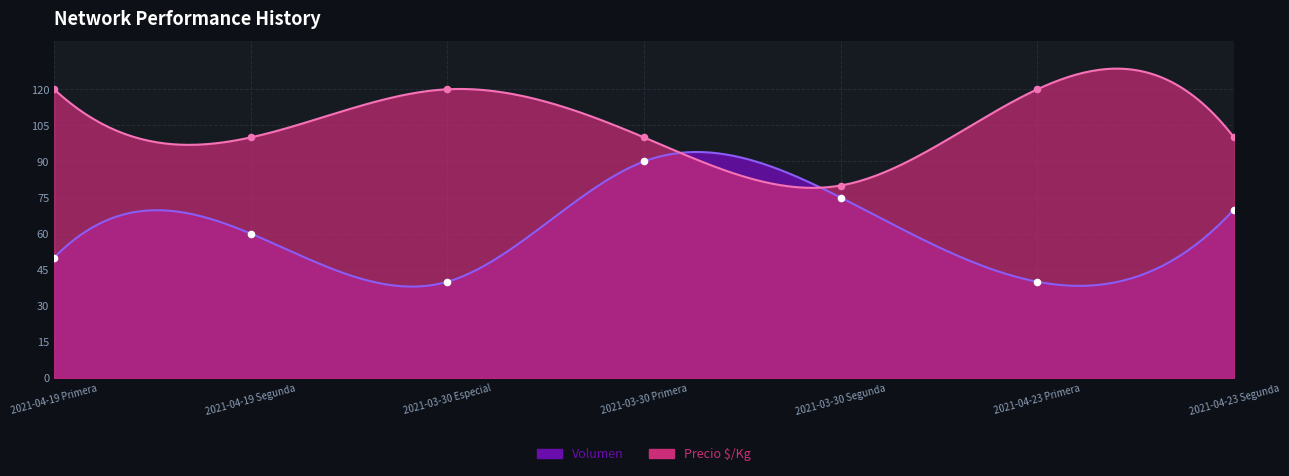

What are all the series names shown in the legend?

Volumen, Precio $/Kg